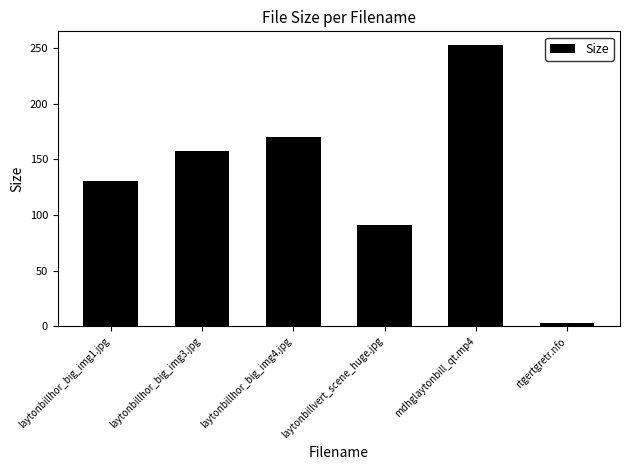

What is the sum of all values?

804.3